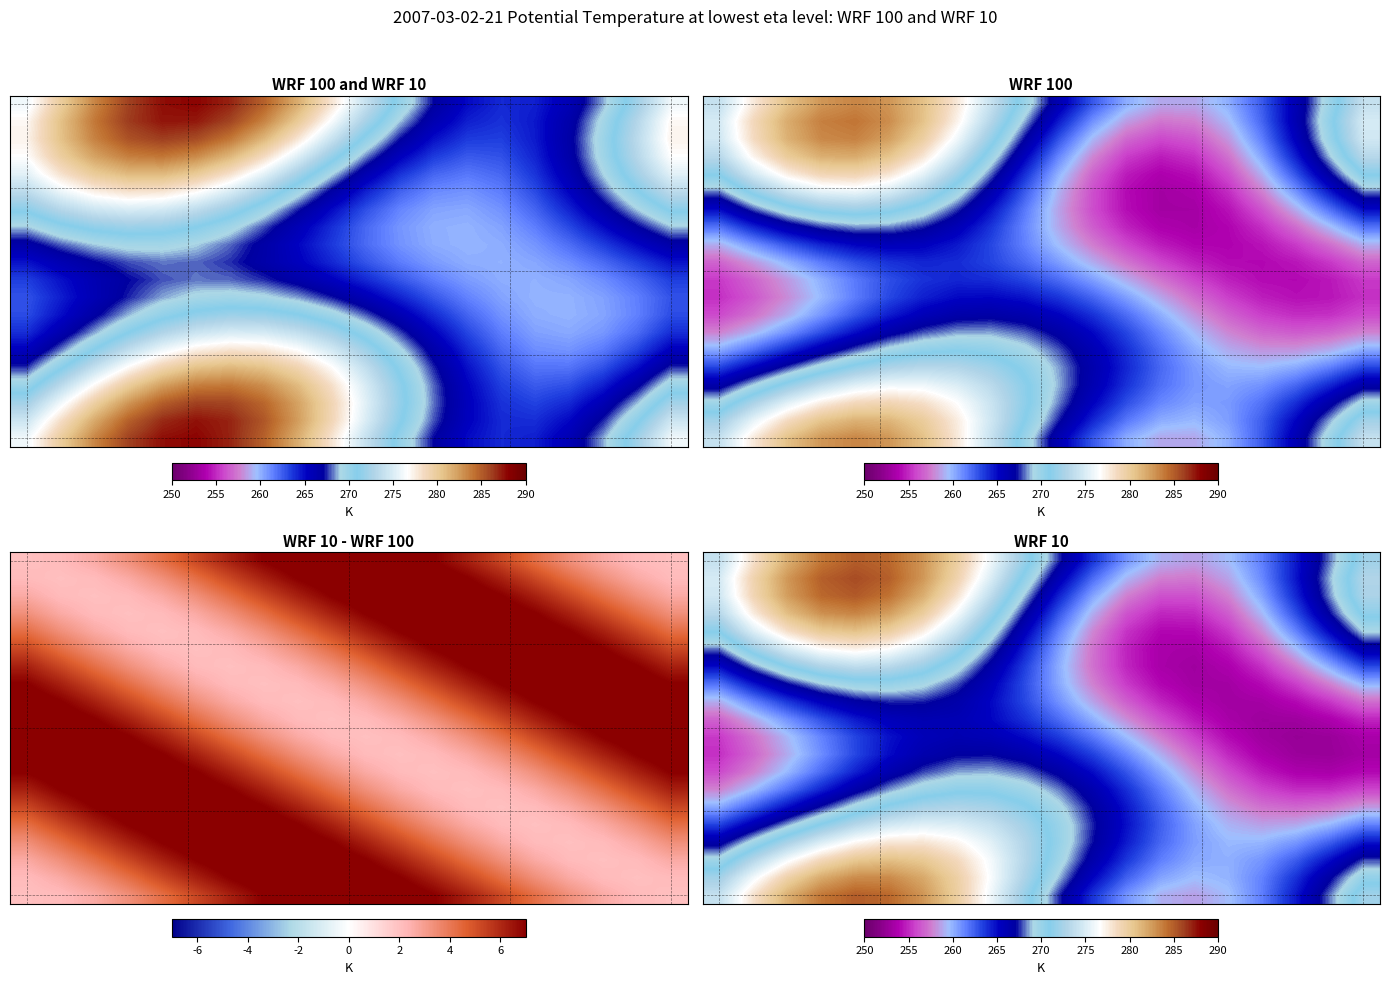

What is the smallest value displayed?

252.6